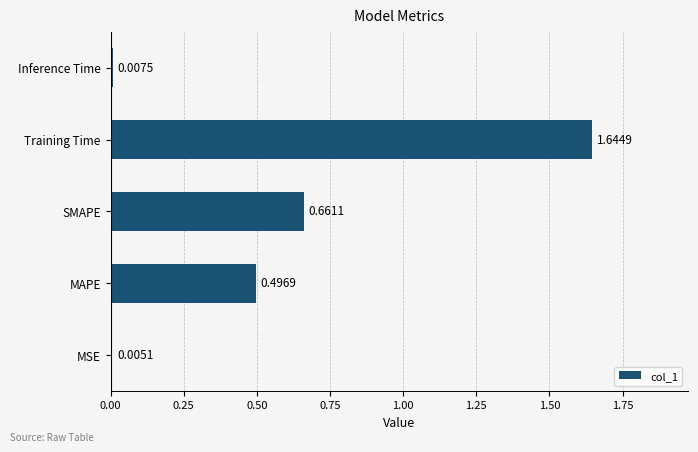

Where is the data nearest to the value 0?

MSE